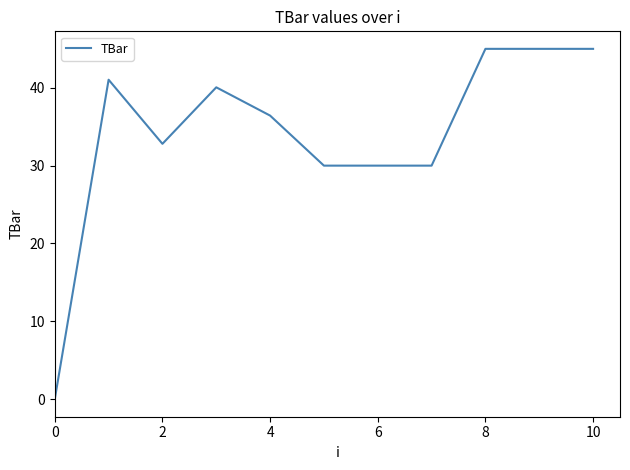

What is the difference between the maximum and minimum values?

45.0